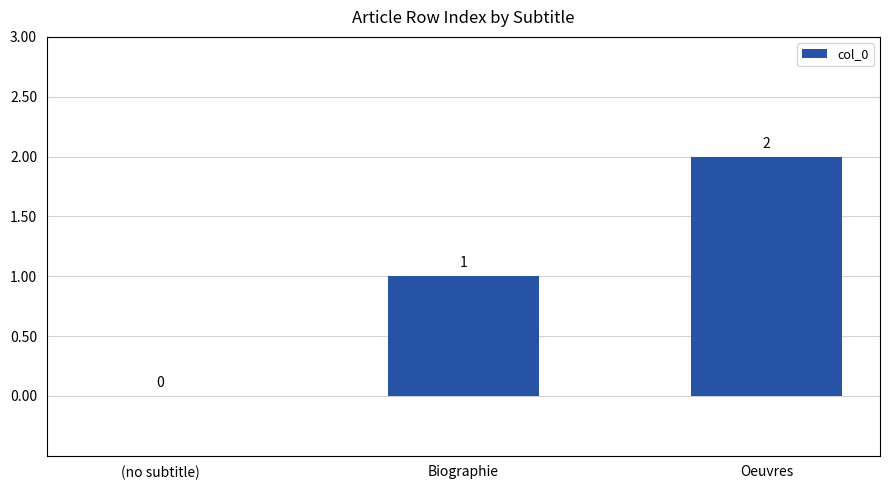

Is it true that the value at Biographie is 1?

True